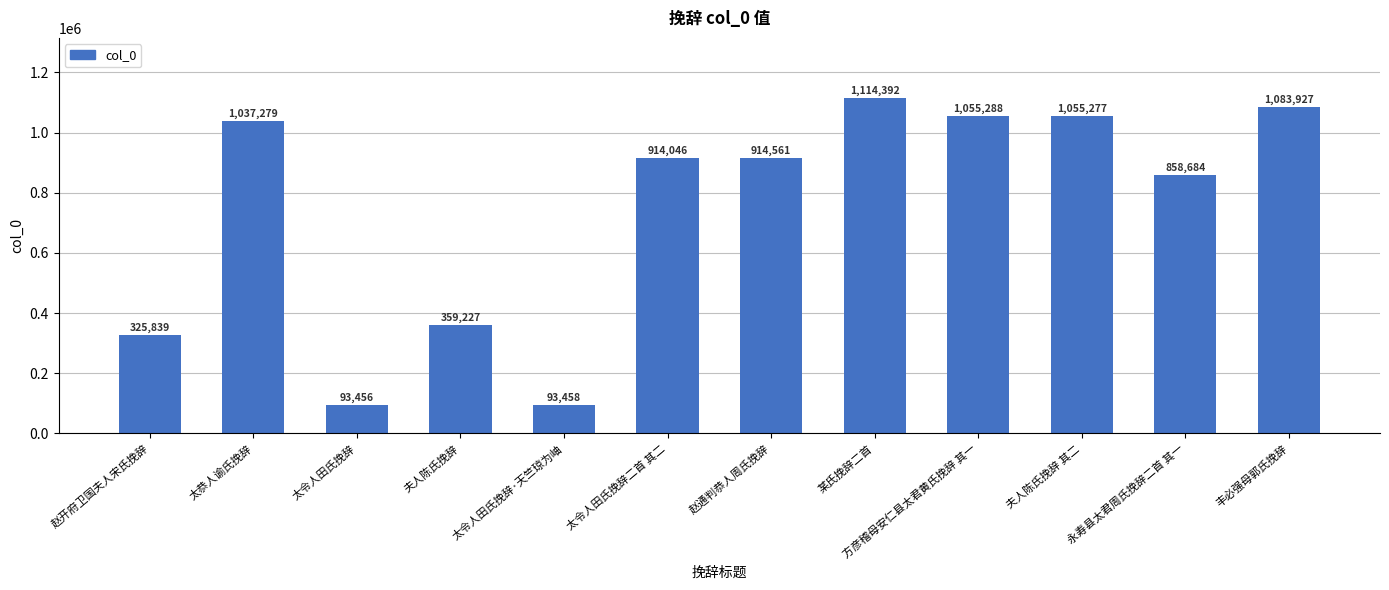

What is the sum of the values at 夫人陈氏挽辞 and 太令人田氏挽辞?

452683